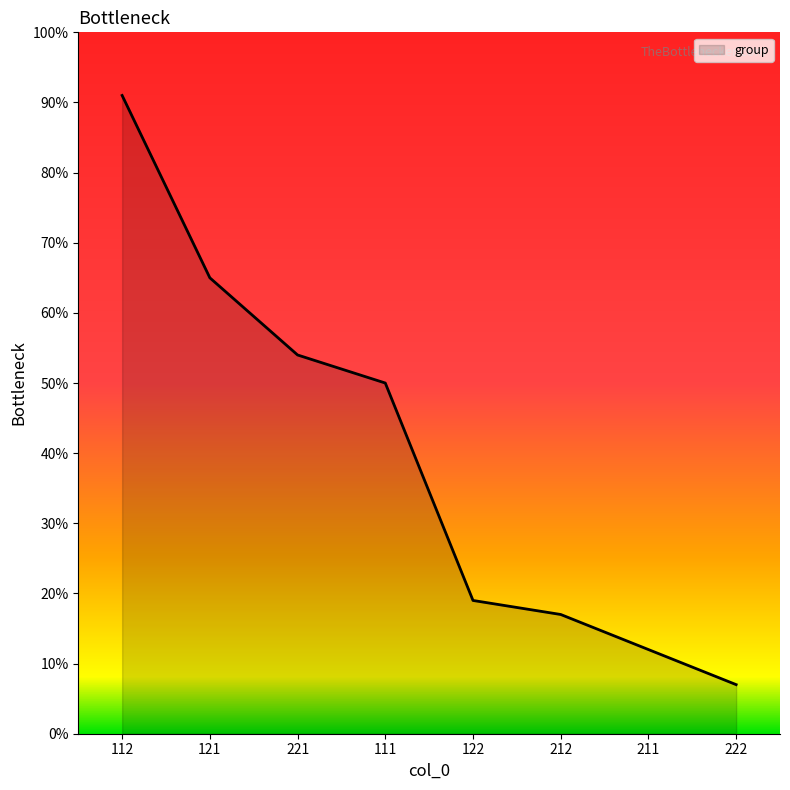

What is the sum of all values?

315